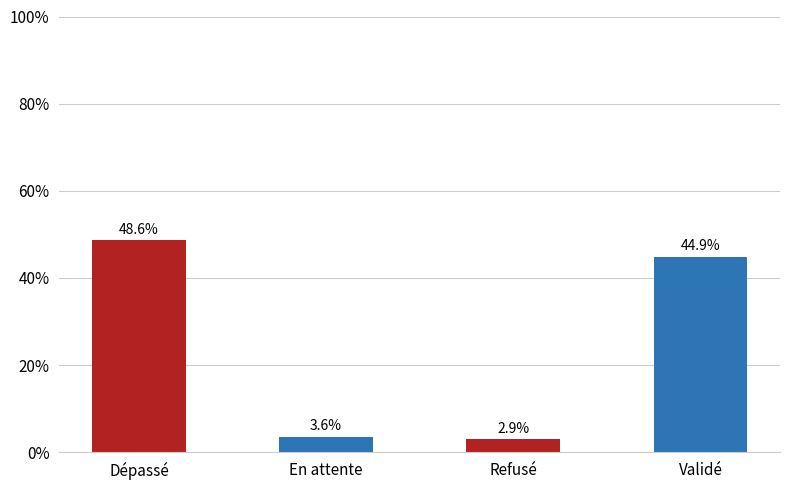

What is the ratio of the value at En attente to the value at Dépassé?

0.1